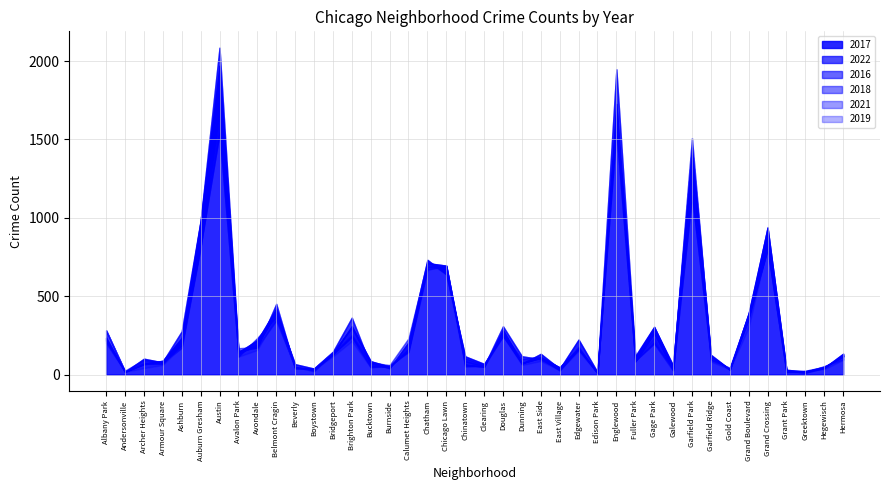

How many categories are shown in the chart?

40